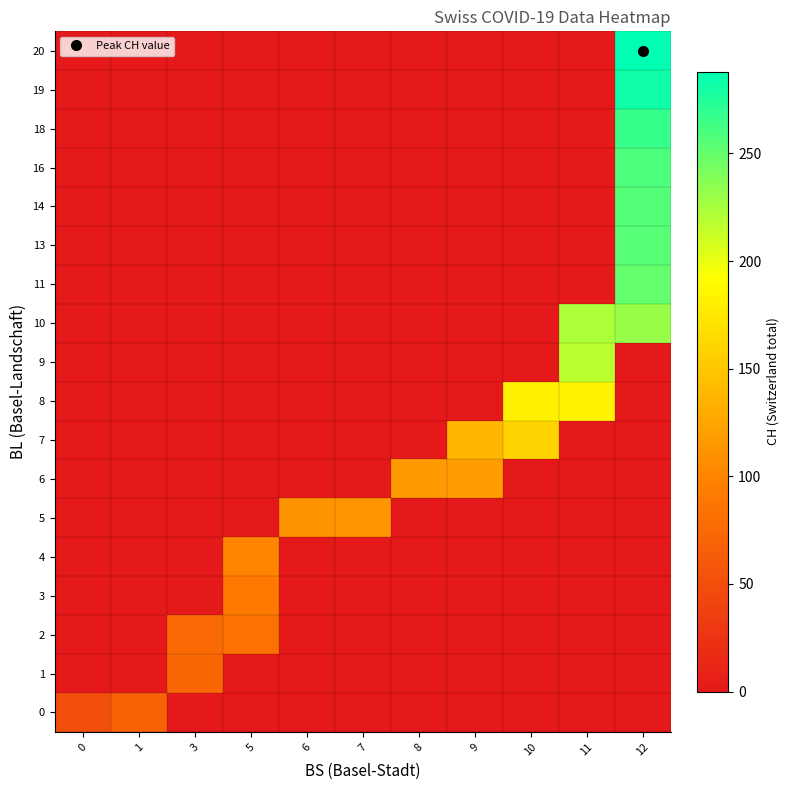

Which series has the largest total across all categories?

10